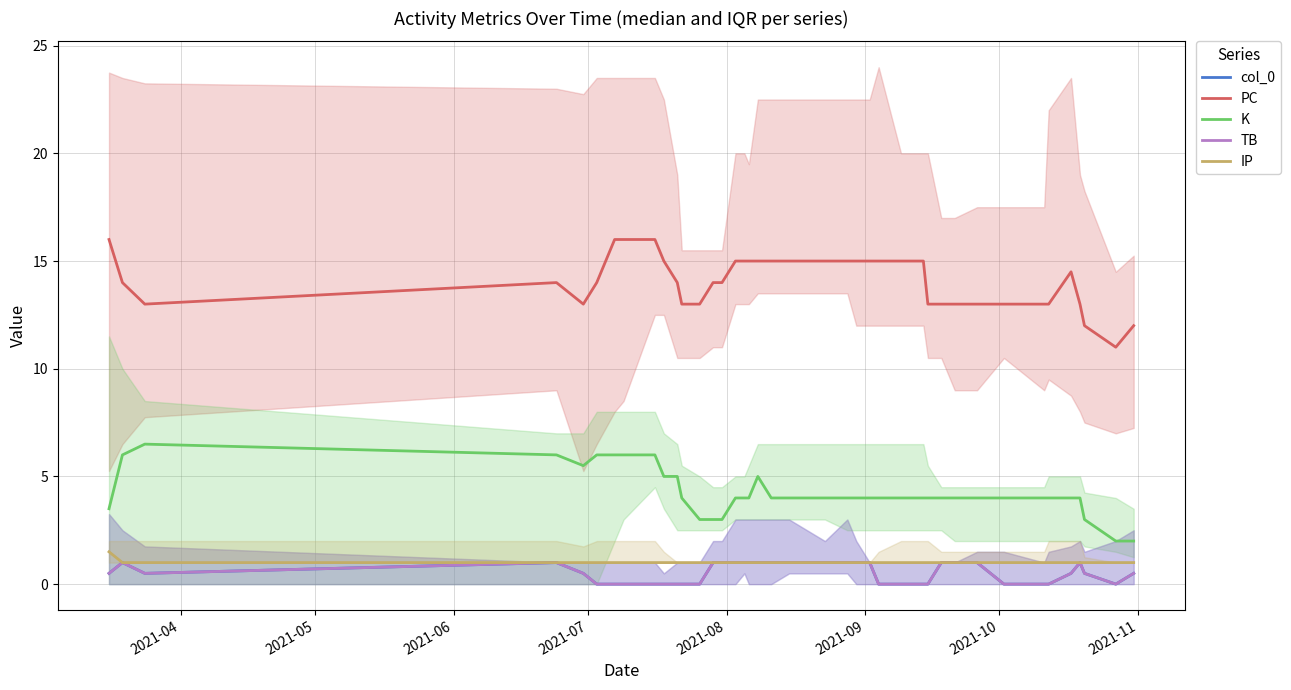

The K series shows 1.3 at 2021-07. True or false?

False